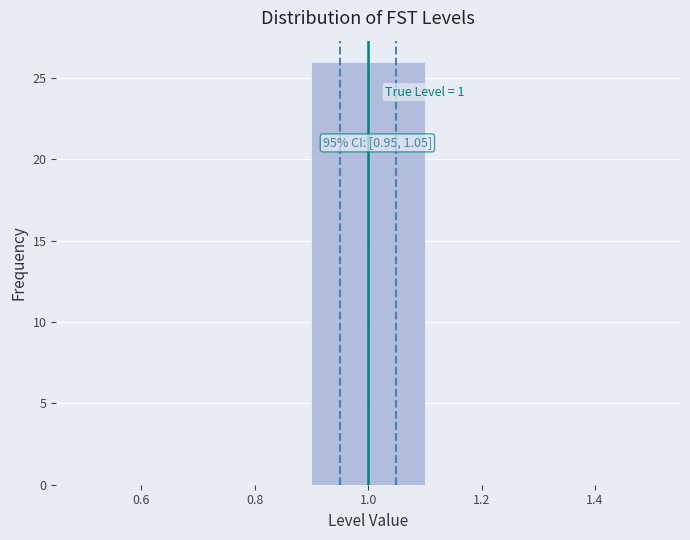

Which range on the x-axis has the tallest bar?

0.9 to 1.1